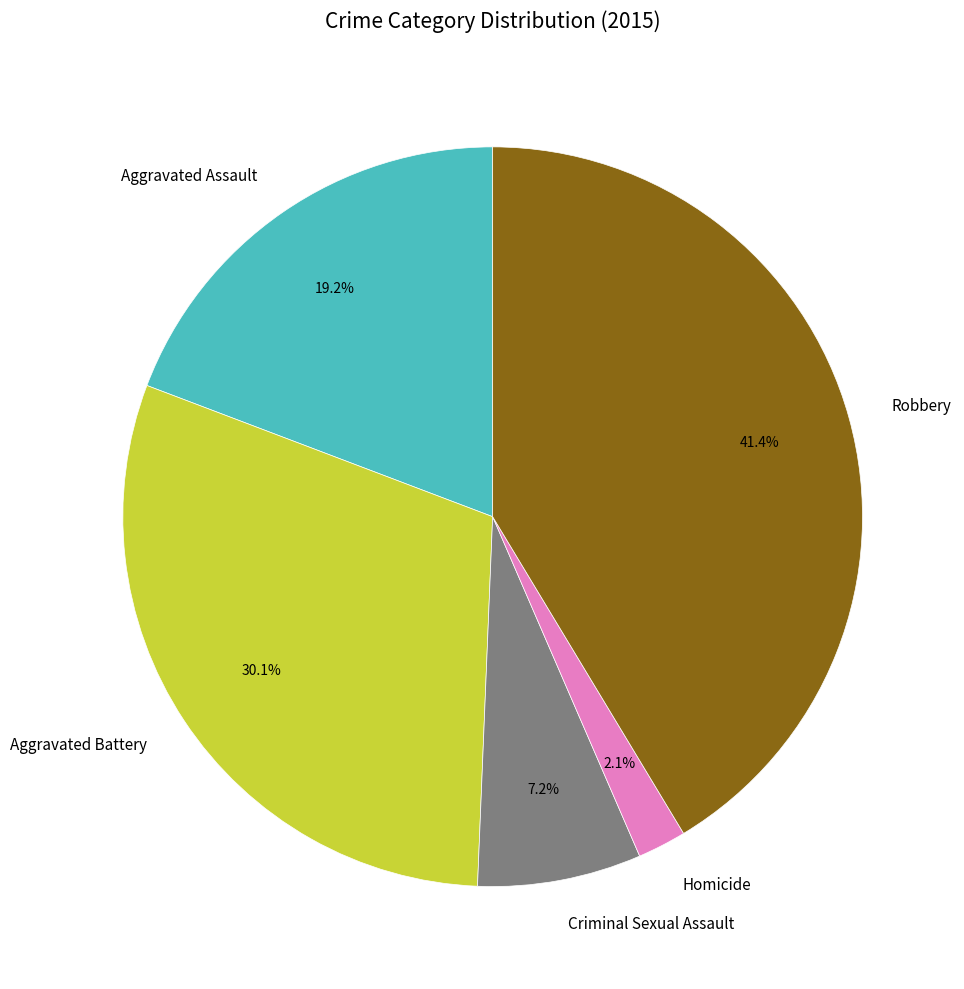

Count the number of slices in the pie.

5